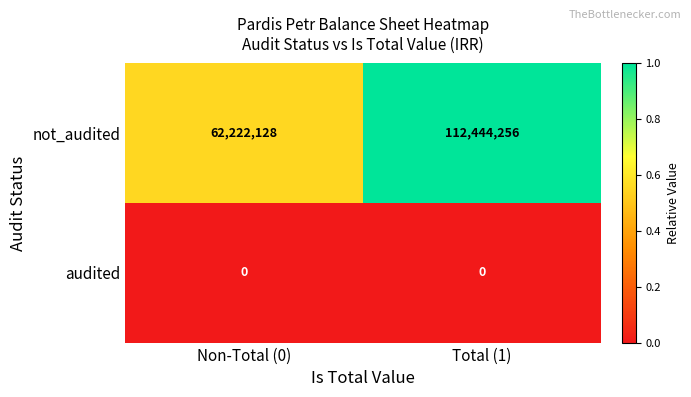

The not_audited series shows 85785950 at Non-Total (0). True or false?

False